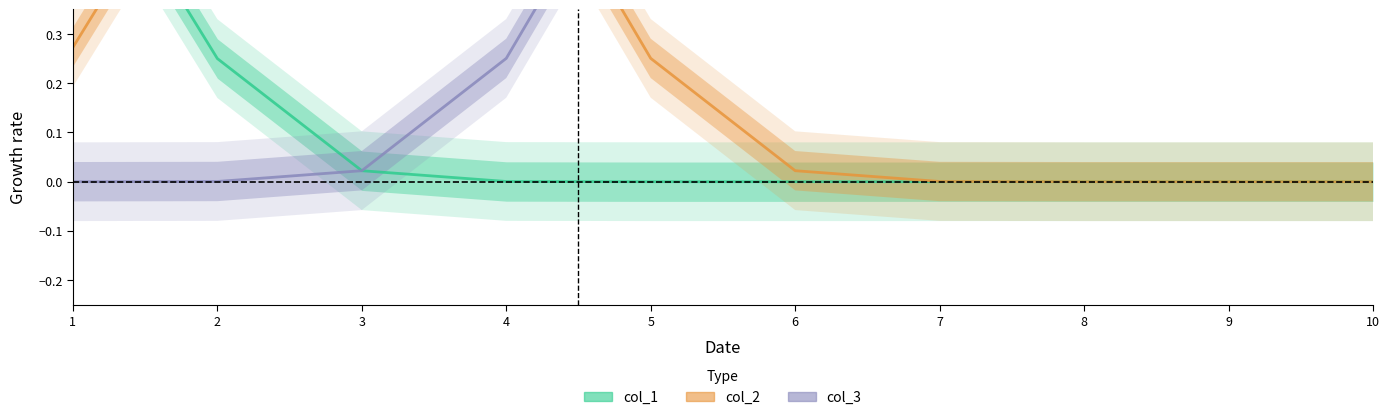

What is the difference between the maximum and minimum values in the col_2 series?

1.0